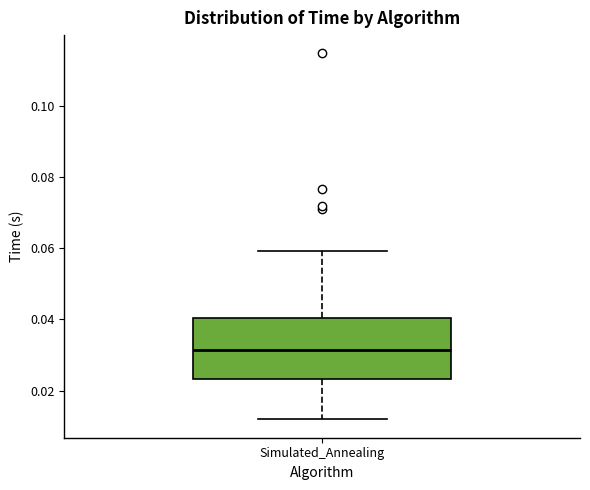

Read this box plot against the y-axis: the position of the median line, the range covered by the box, and the ends of both whiskers. The values are not printed on the chart, so give them approximately, as read against the axis.

median 0.032, box 0.024 to 0.040, whiskers 0.012 to 0.060